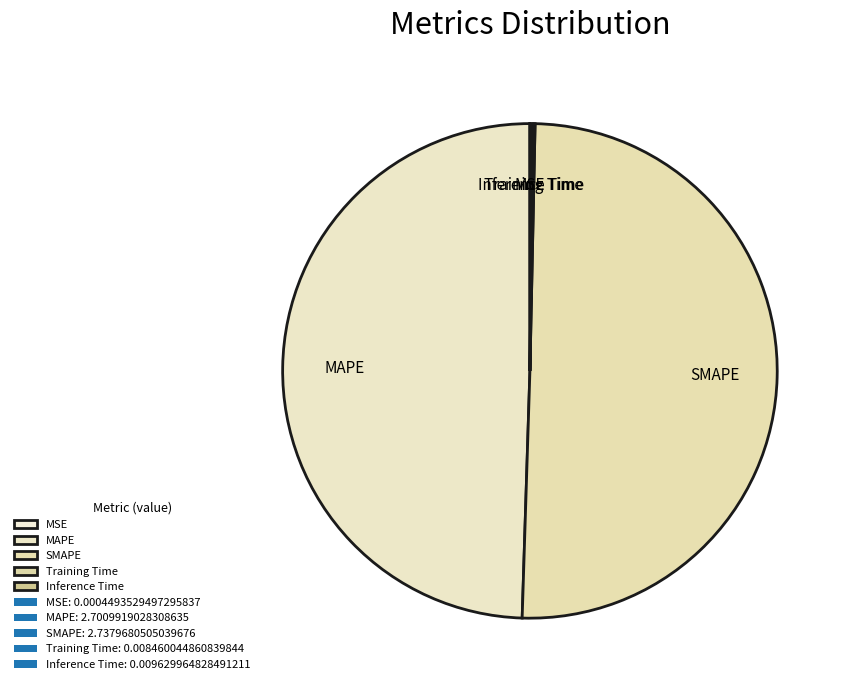

Which slice is the largest?

SMAPE